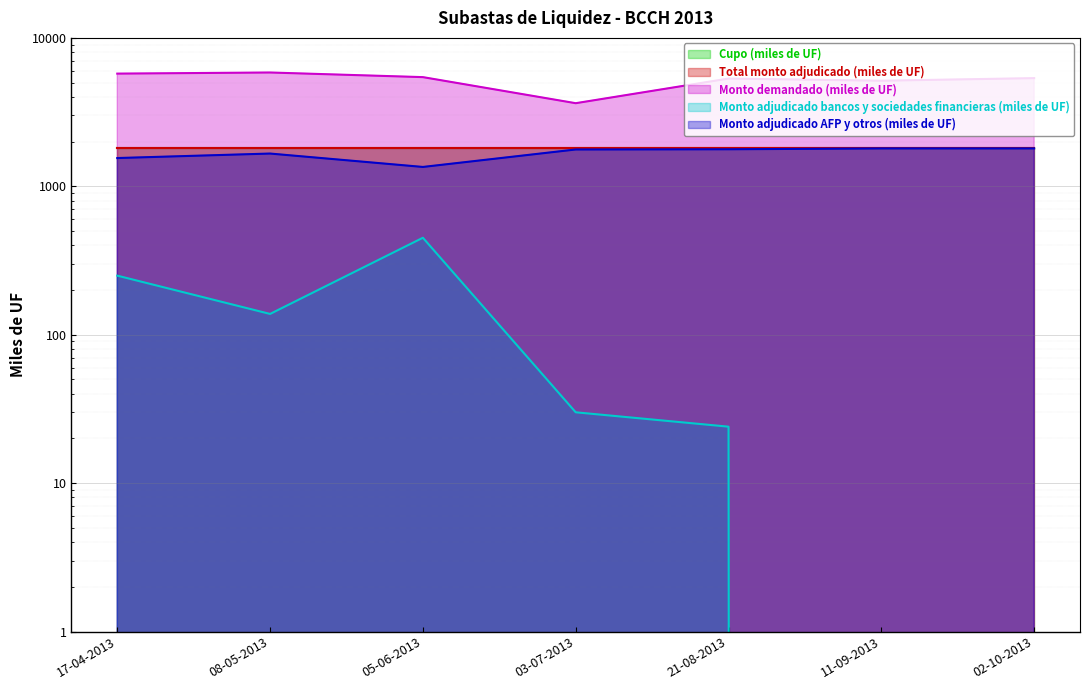

Is the value of Monto adjudicado AFP y otros (miles de UF) at 17-04-2013 greater than the value of Monto demandado (miles de UF) at 11-09-2013?

No